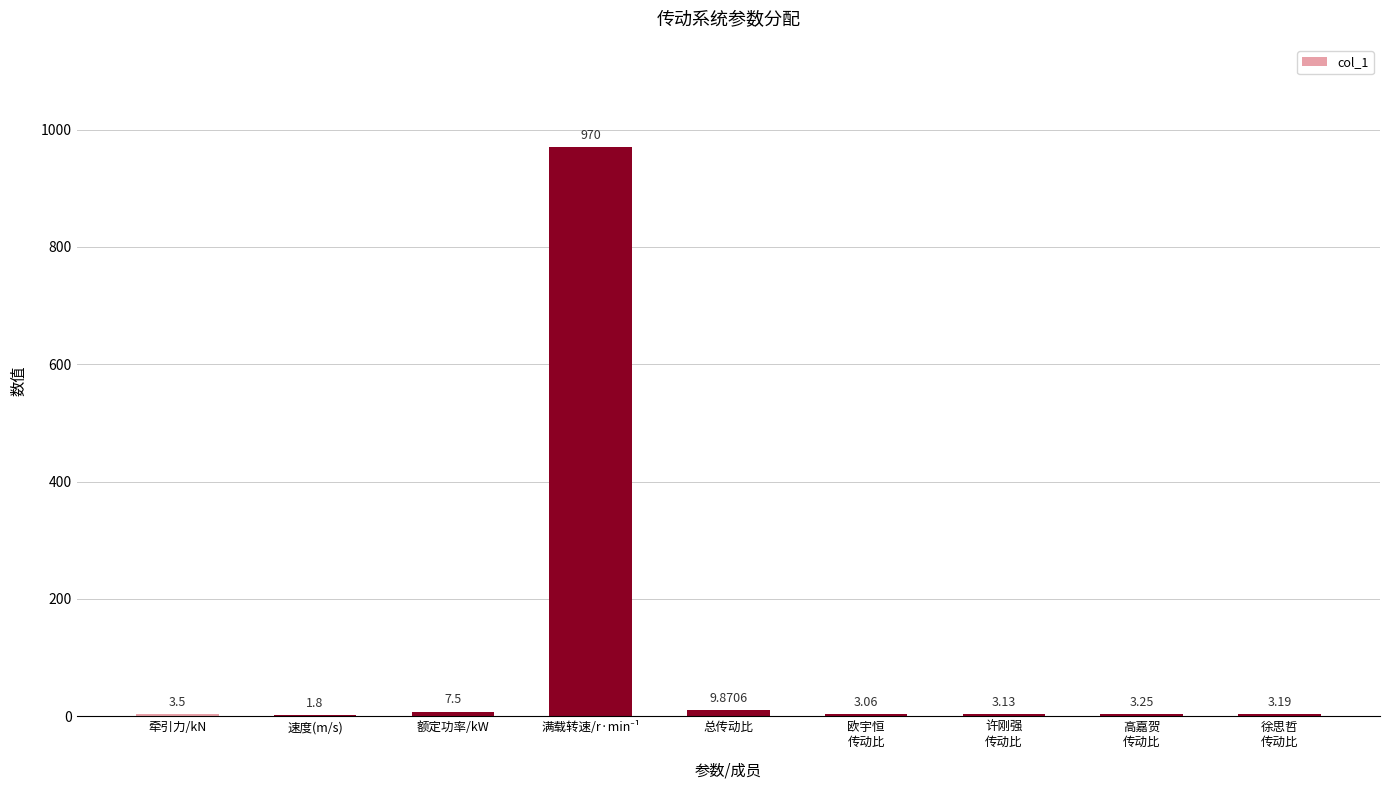

What is the sum of all values?

1005.3